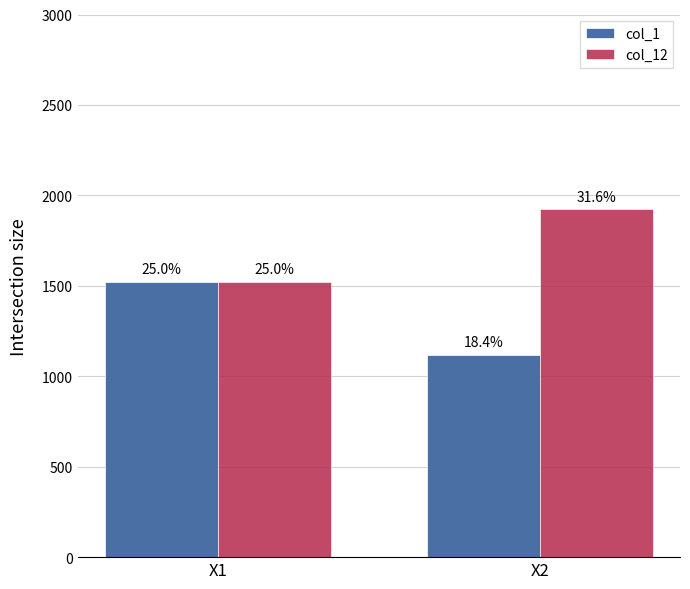

Are the bars grouped side by side (vs. stacked)?

Yes